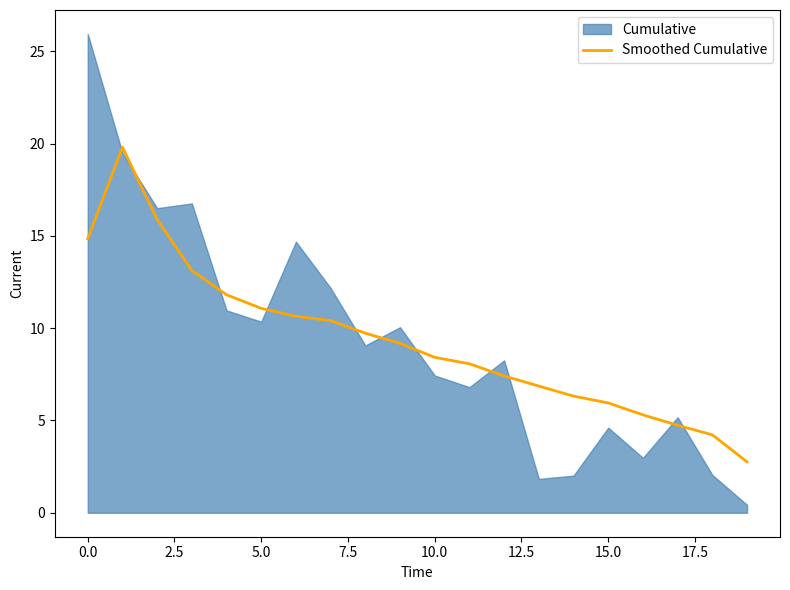

What is the maximum value for Smoothed Cumulative?

19.8